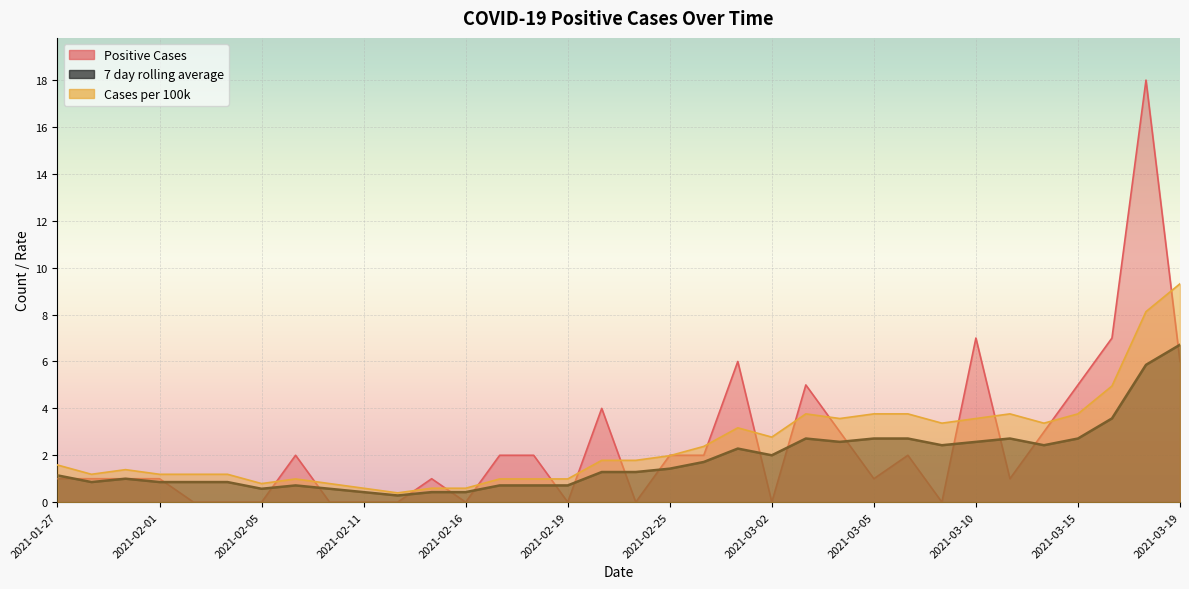

True or false: Cases per 100k and 7 day rolling average cross at least once.

False